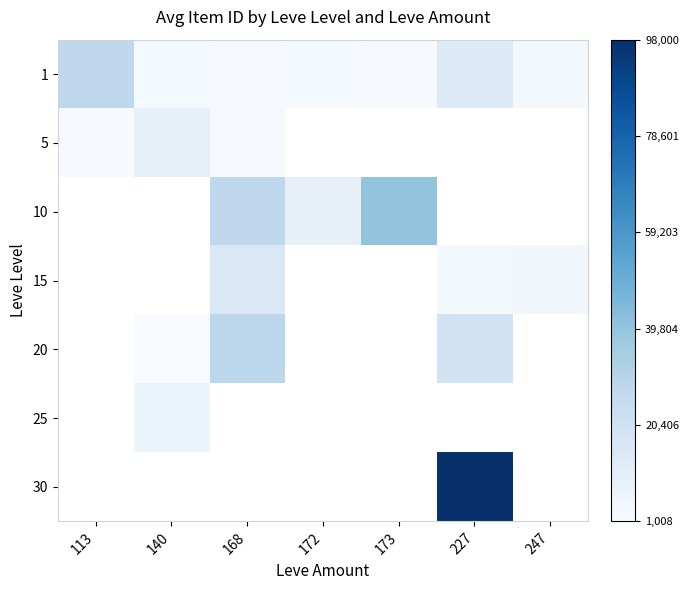

What is the greatest value displayed?

1.0